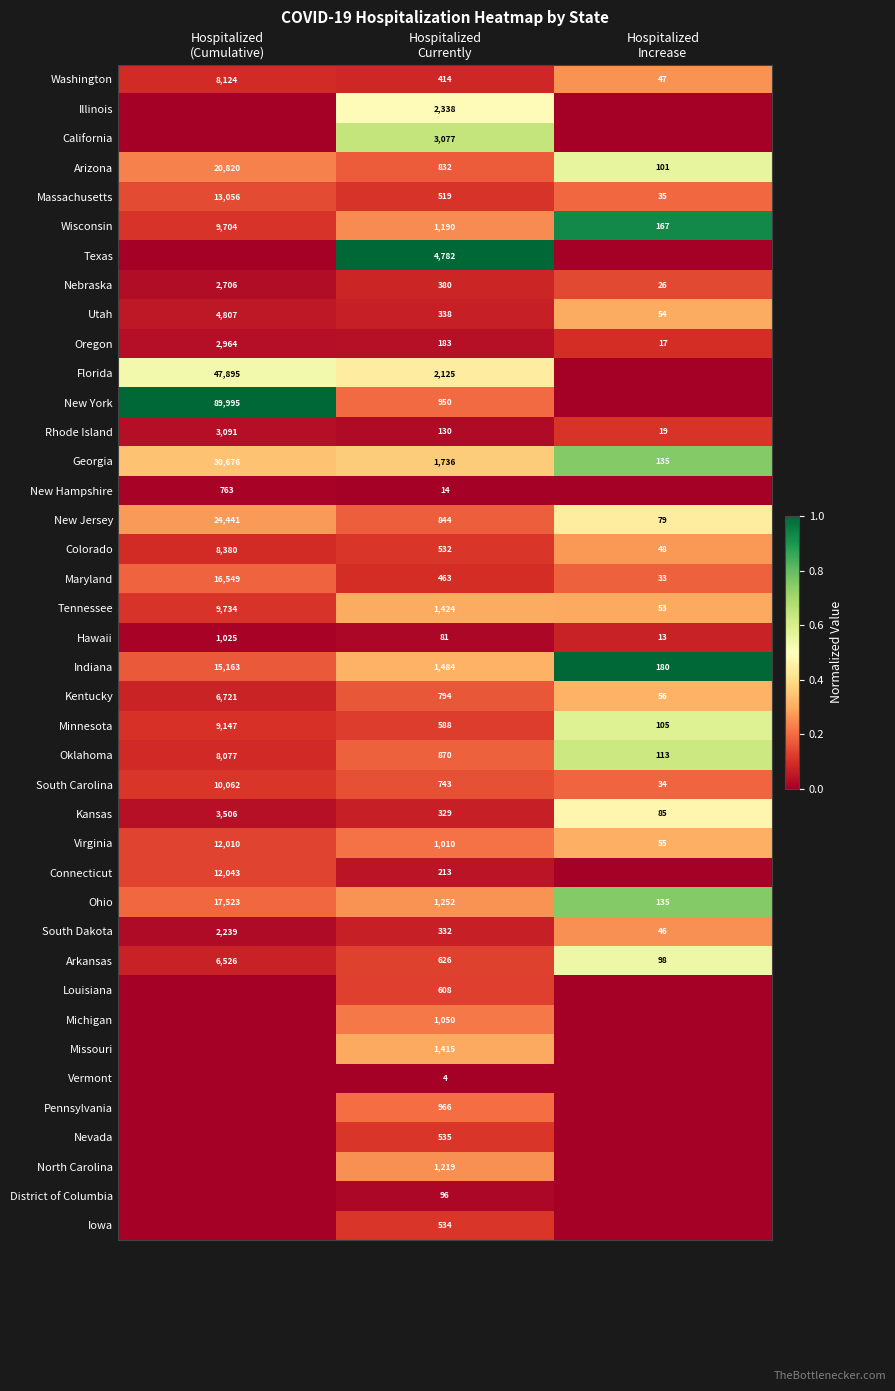

What is the difference between the maximum and minimum values in the Indiana series?

14983